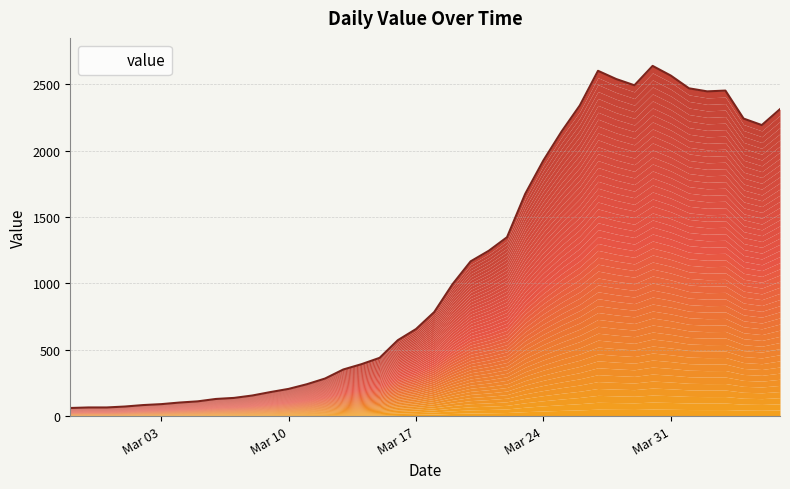

What is the difference between the values at 2020-03-23 and 2020-03-15?

1236